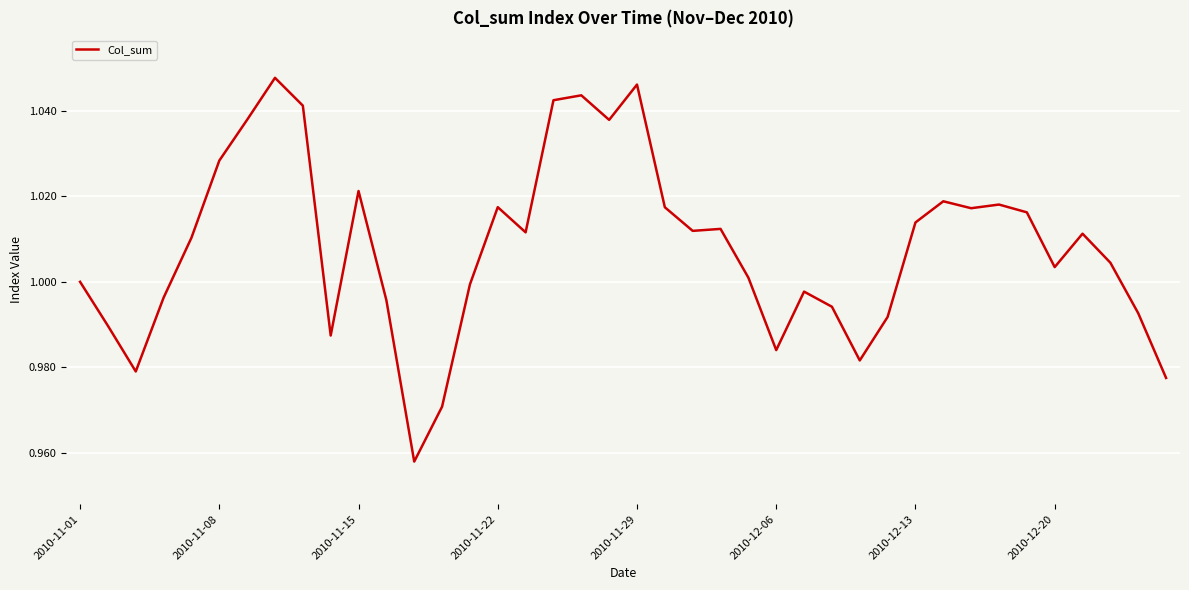

Does the chart have visible grid lines?

Yes